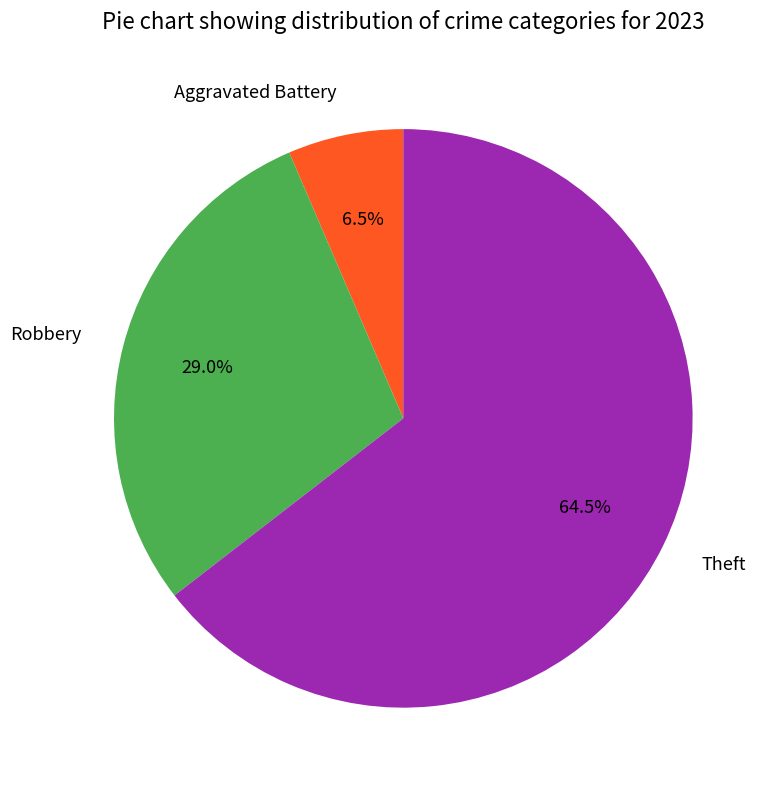

Combined, what portion of the pie is Aggravated Battery and Robbery?

35.5%